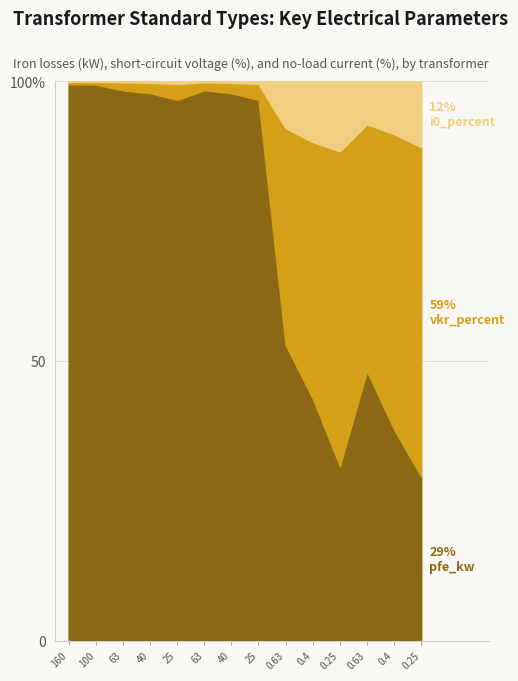

What is the total value across all series at 160?

100.0